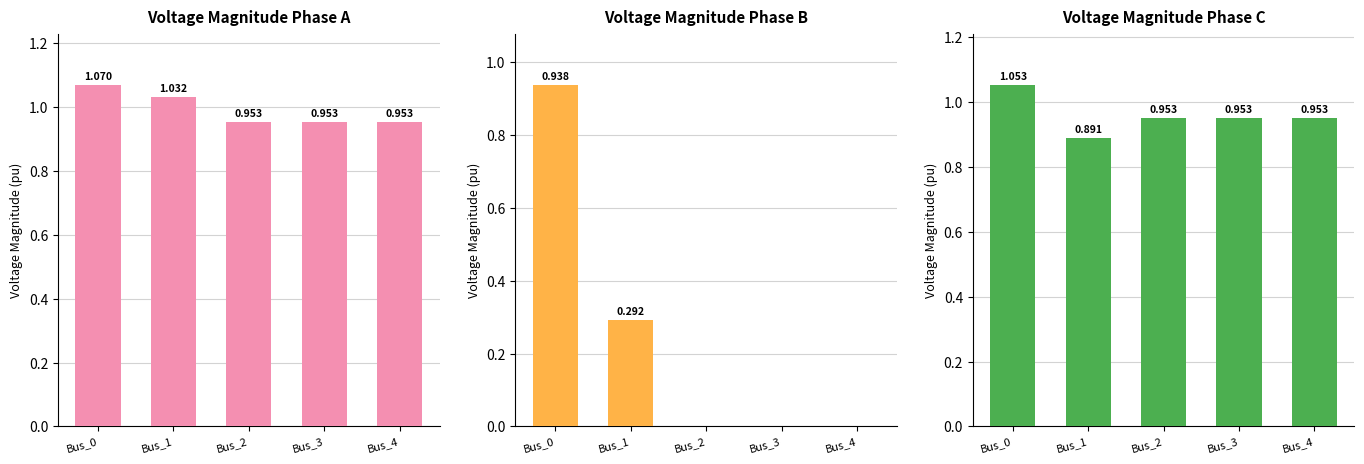

What is the value of the pf_vm_a_pu bar at the 2nd from the left?

1.0